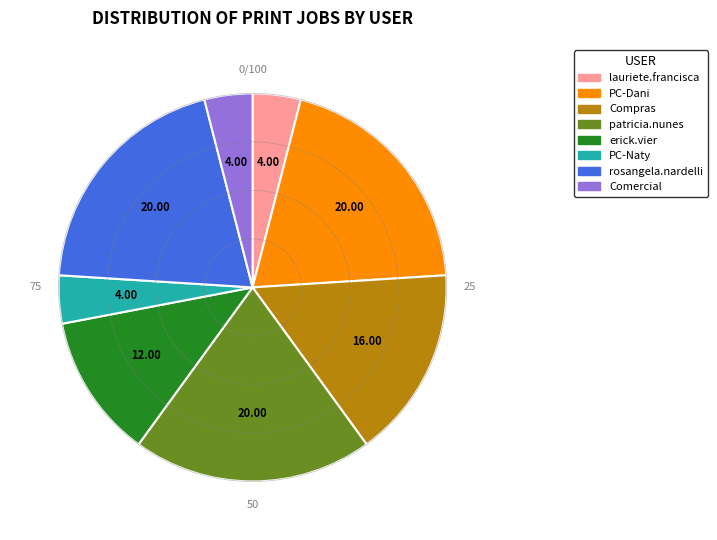

Which has a higher value, erick.vier or lauriete.francisca?

erick.vier